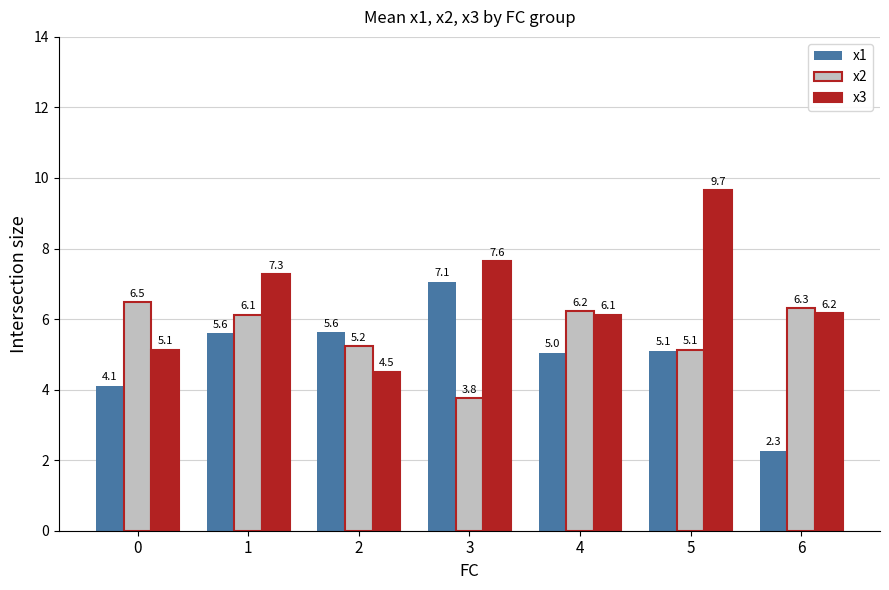

What is the sum of all x1 values?

34.8